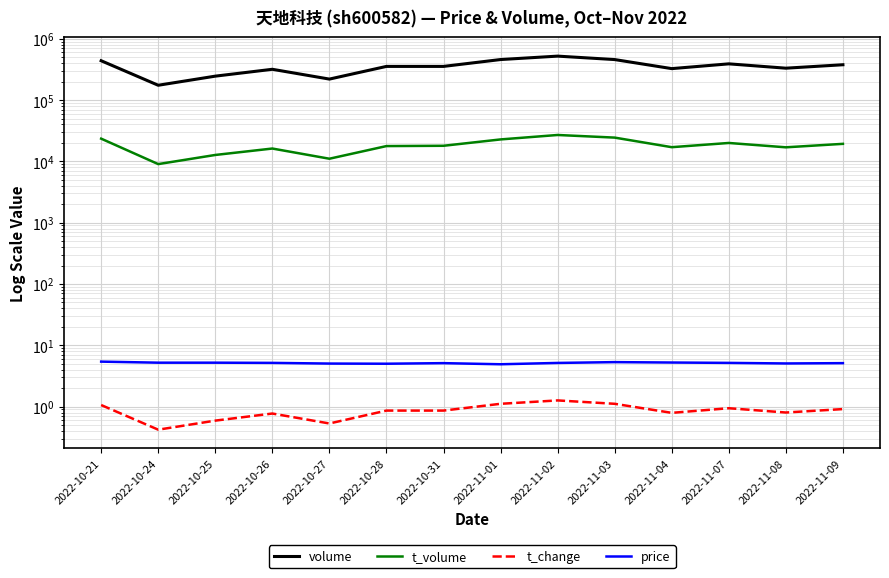

Reading left to right, list all the values displayed in this chart.

volume: 2022-10-21=437911.0	2022-10-24=174307.0	2022-10-25=245426.0	2022-10-26=317552.0	2022-10-27=219765.0	2022-10-28=353917.0	2022-10-31=353885.0	2022-11-01=457930.0	2022-11-02=520763.0	2022-11-03=457467.0	2022-11-04=325609.0	2022-11-07=389594.0	2022-11-08=330999.0	2022-11-09=376650.0
t_volume: 2022-10-21=23463.0	2022-10-24=9021.0	2022-10-25=12715.0	2022-10-26=16188.0	2022-10-27=11040.0	2022-10-28=17754.0	2022-10-31=17953.0	2022-11-01=22791.0	2022-11-02=26930.0	2022-11-03=24400.0	2022-11-04=17028.0	2022-11-07=19952.0	2022-11-08=16946.0	2022-11-09=19304.0
t_change: 2022-10-21=1.1	2022-10-24=0.4	2022-10-25=0.6	2022-10-26=0.8	2022-10-27=0.5	2022-10-28=0.9	2022-10-31=0.9	2022-11-01=1.1	2022-11-02=1.3	2022-11-03=1.1	2022-11-04=0.8	2022-11-07=0.9	2022-11-08=0.8	2022-11-09=0.9
price: 2022-10-21=5.4	2022-10-24=5.2	2022-10-25=5.2	2022-10-26=5.2	2022-10-27=5.0	2022-10-28=5.0	2022-10-31=5.1	2022-11-01=4.9	2022-11-02=5.2	2022-11-03=5.3	2022-11-04=5.2	2022-11-07=5.2	2022-11-08=5.0	2022-11-09=5.1